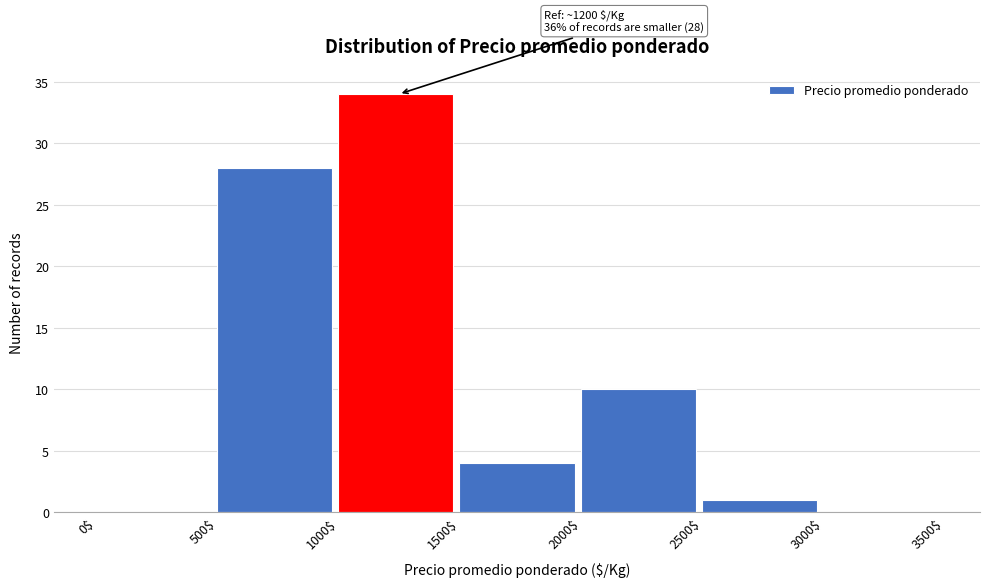

Which range on the x-axis has the tallest bar?

1000$ to 1500$